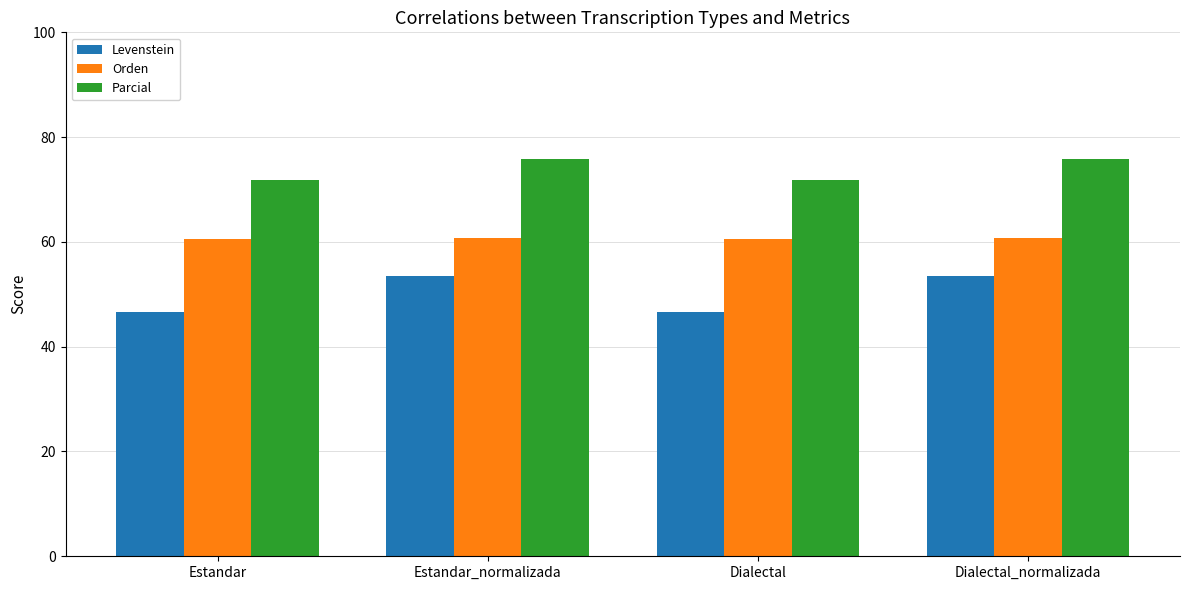

Which series has the largest total across all categories?

Parcial